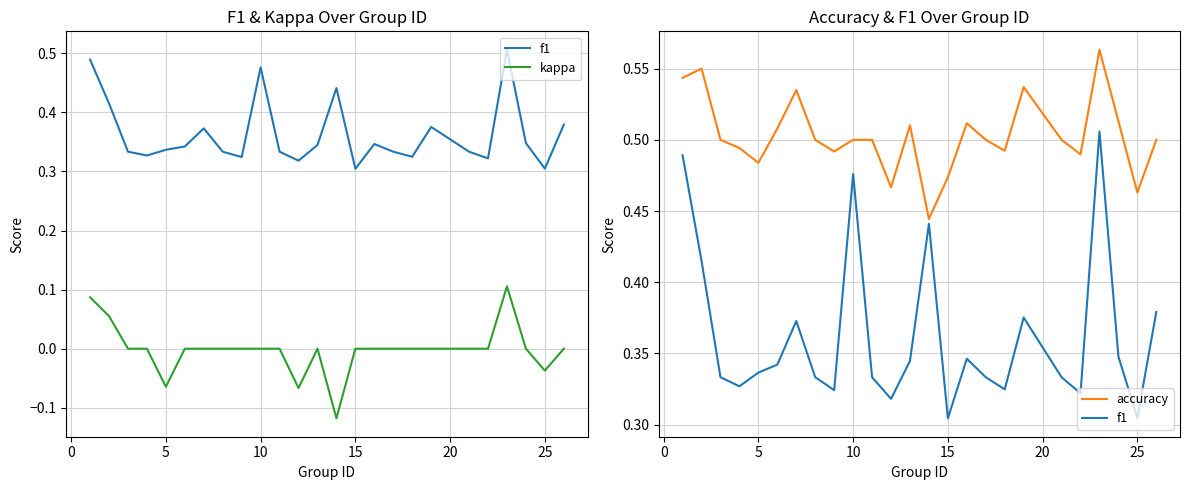

What is the greatest value displayed?

0.6